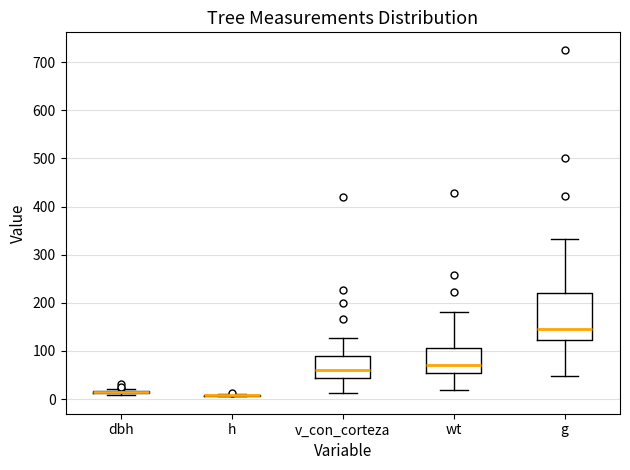

Comparing the boxes themselves (not the whiskers), which one is the tallest?

g